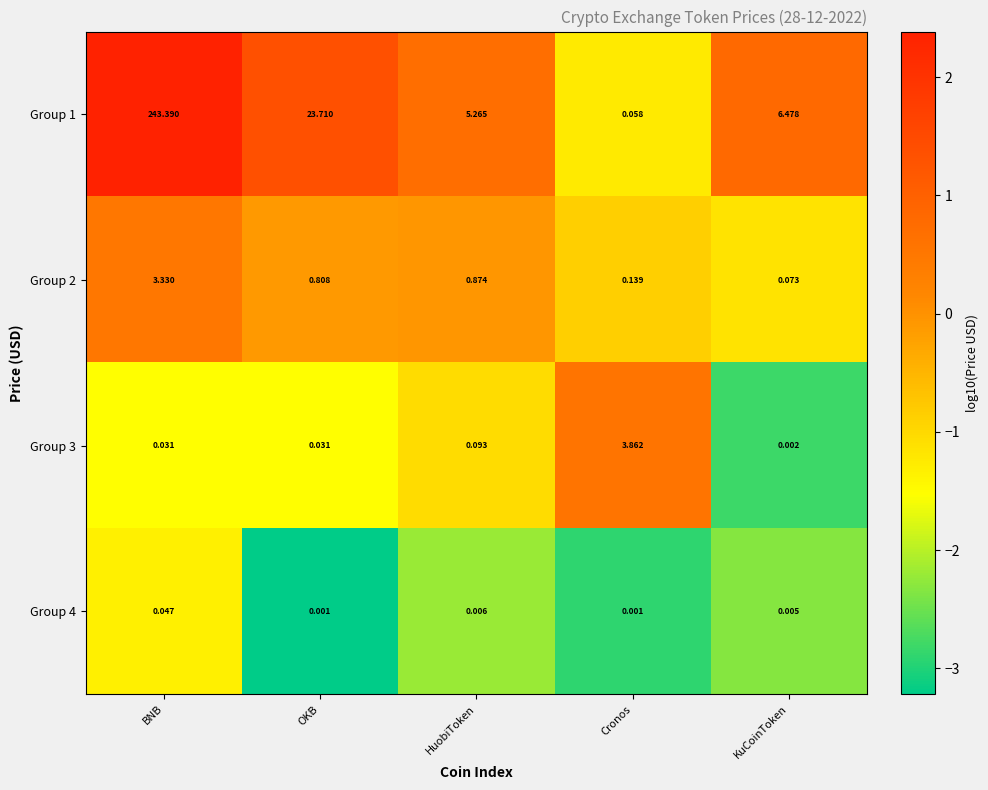

Is the value of Group 4 at BNB greater than the value of Group 2 at HuobiToken?

No